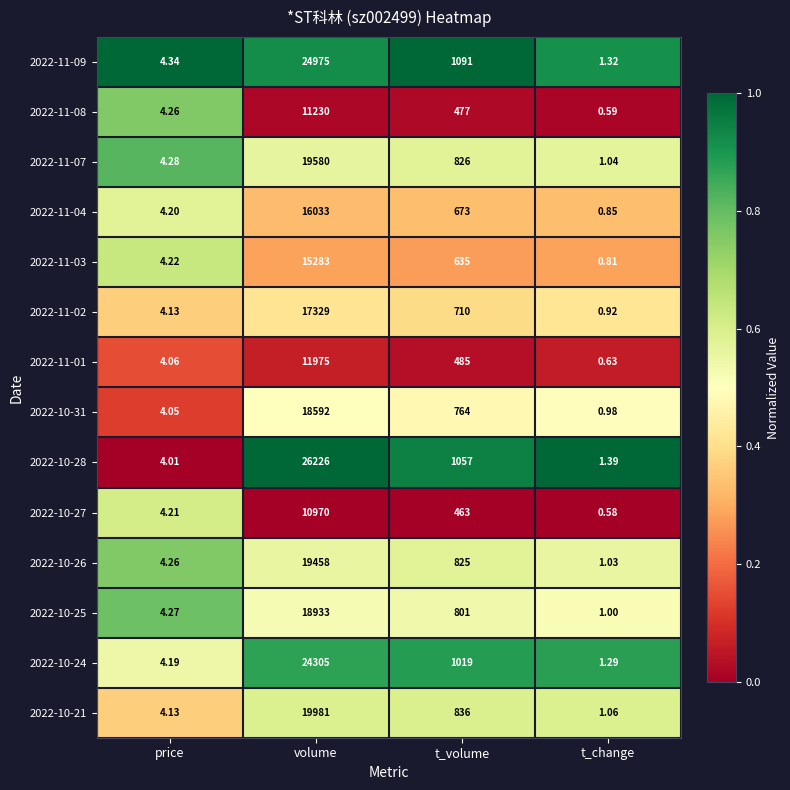

Count the number of data series in this chart.

14